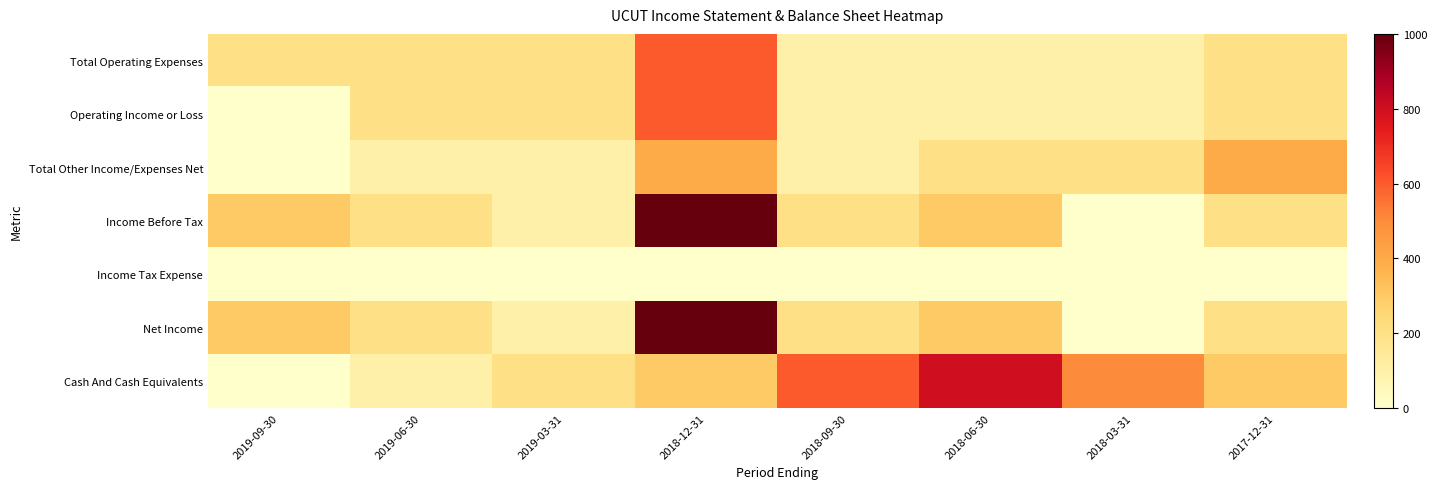

What is the total value across all series at 2019-09-30?

800